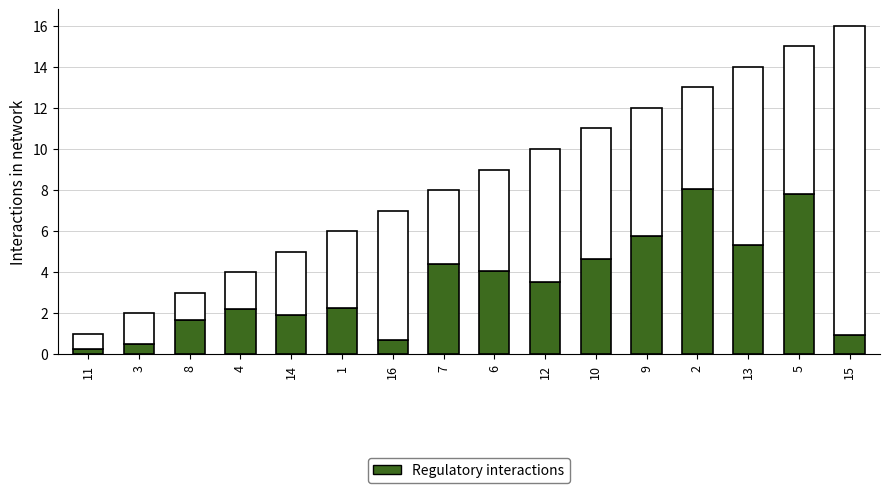

Which category has the highest value across all series?

15